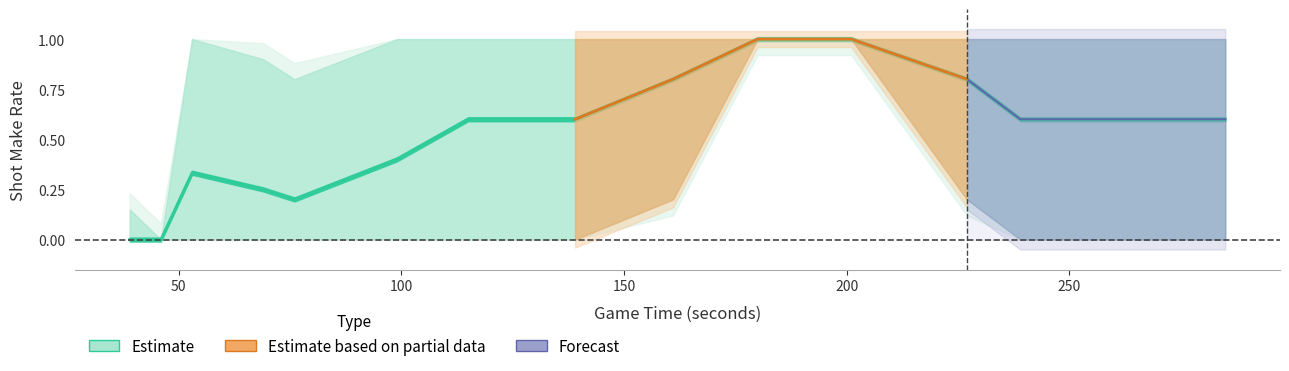

True or false: Made and Missed intersect in this chart.

False